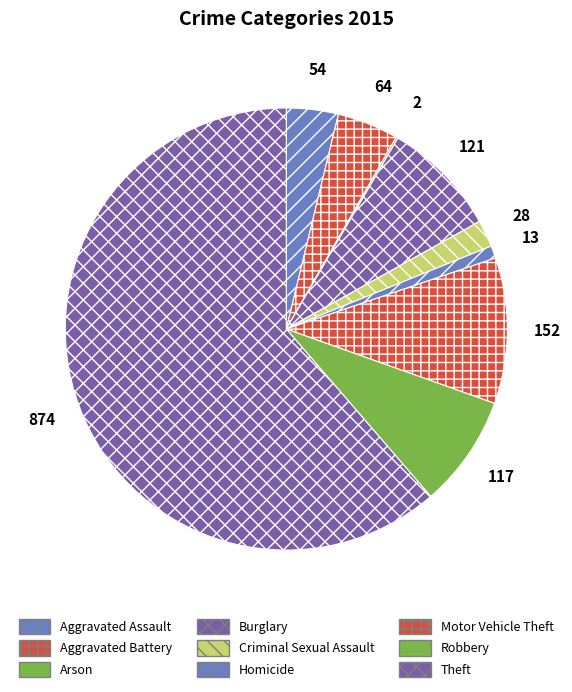

To the nearest percent, what is the difference between the largest and smallest slice percentages?

61%